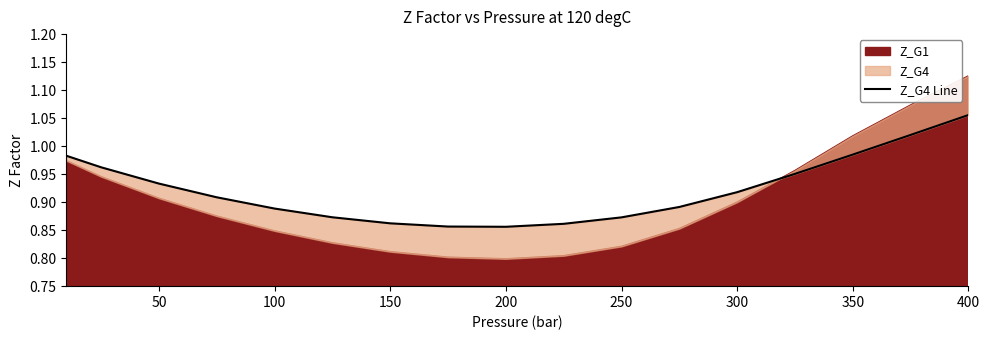

What is the sum of all values?

15.7